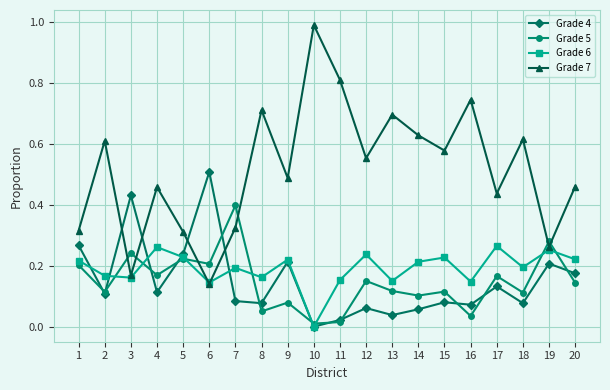

List the series in order of their peak value, lowest first.

Grade 6, Grade 5, Grade 4, Grade 7